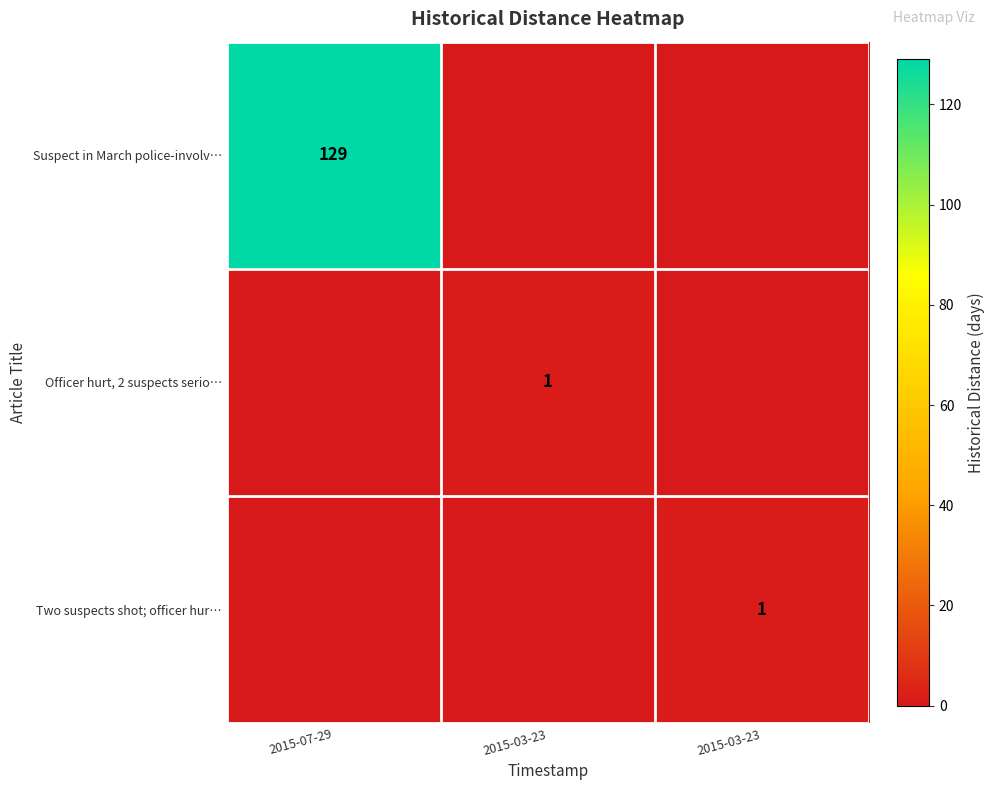

Which series has the largest range (max minus min)?

Suspect in March police-involv…